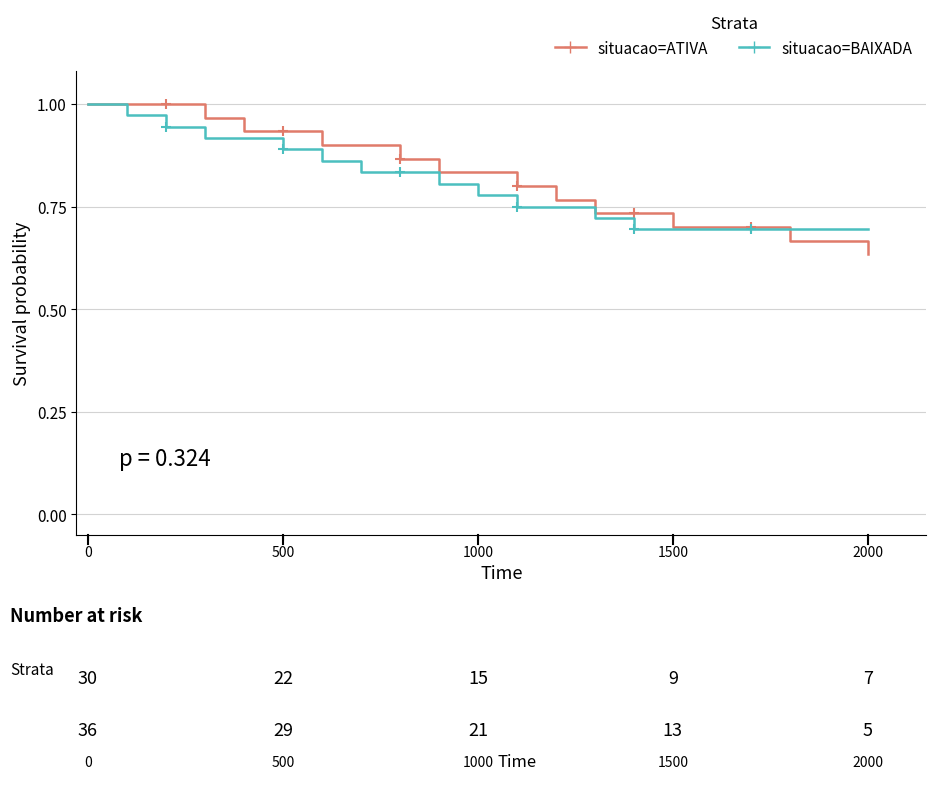

What is the sum of all situacao=ATIVA values?

16.6